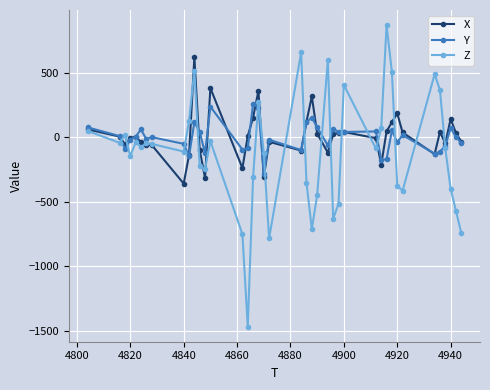

What is the value of the Y point at the 15th from the left?

-96